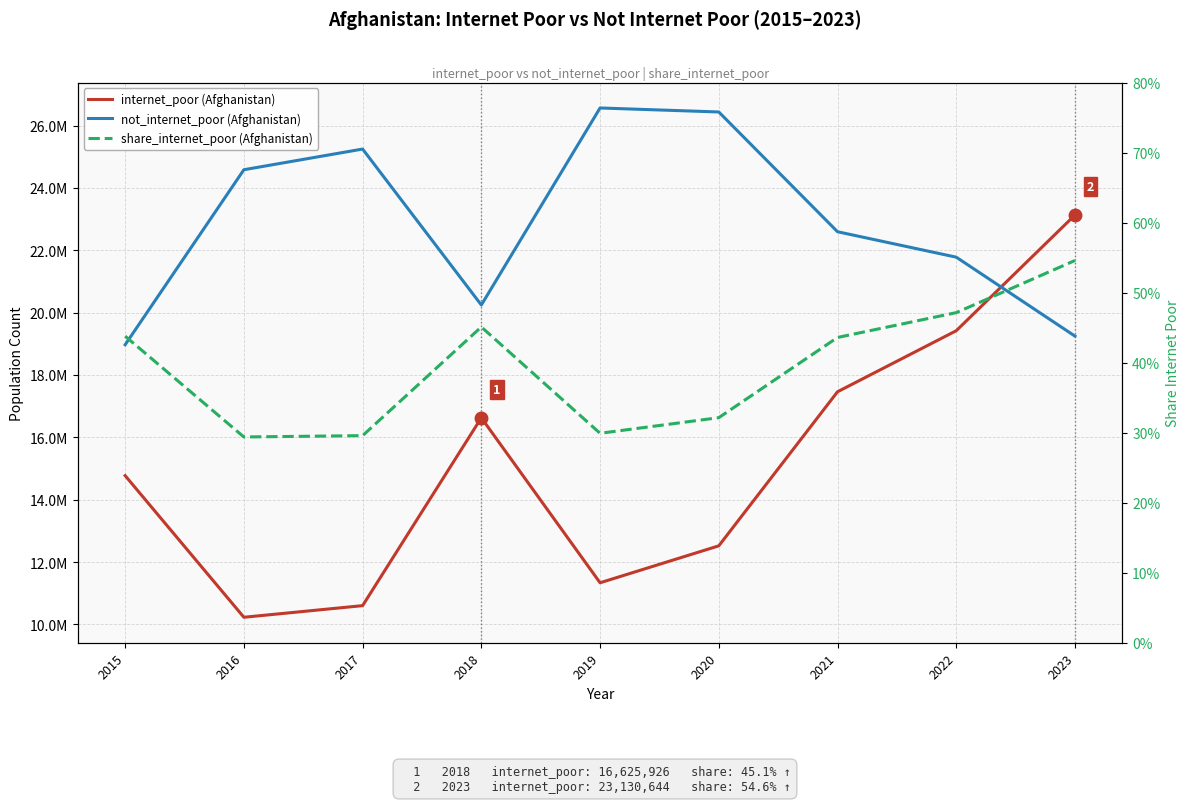

The internet_poor (Afghanistan) series shows 16625926.0 at 2018. True or false?

True